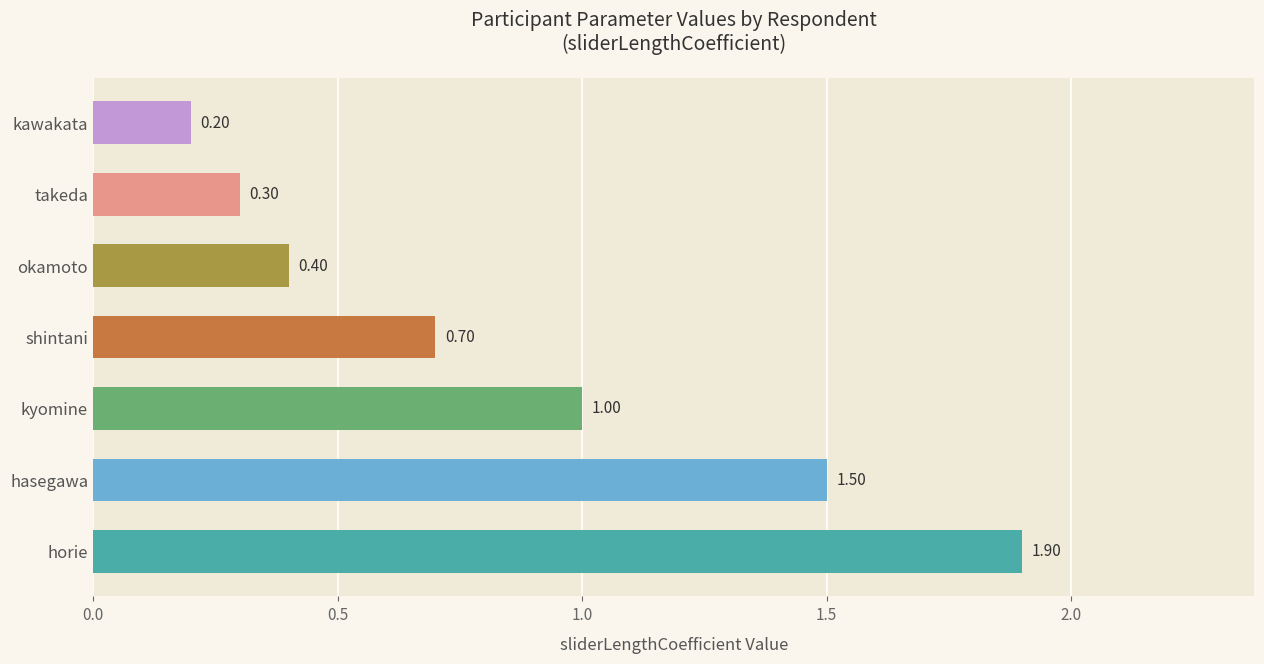

Rank the categories by value from lowest to highest.

kawakata, takeda, okamoto, shintani, kyomine, hasegawa, horie